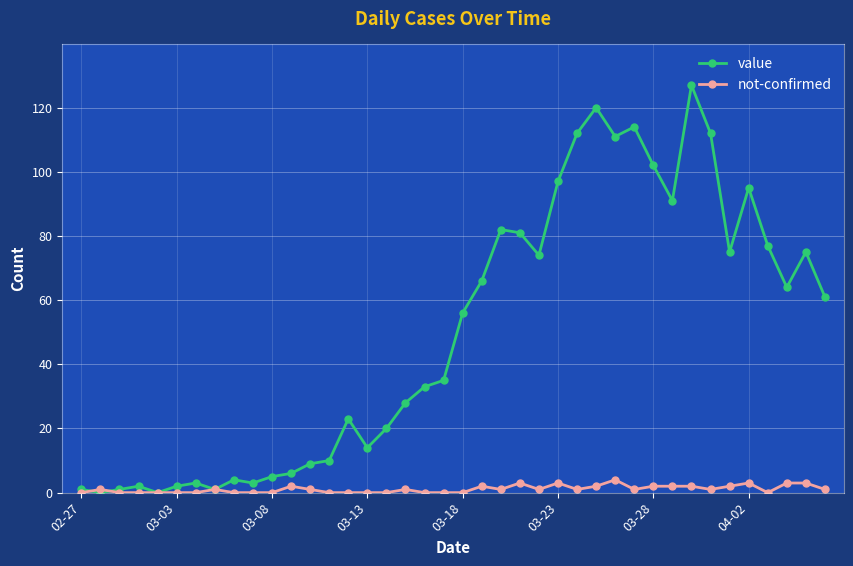

Which series has the largest range (max minus min)?

value